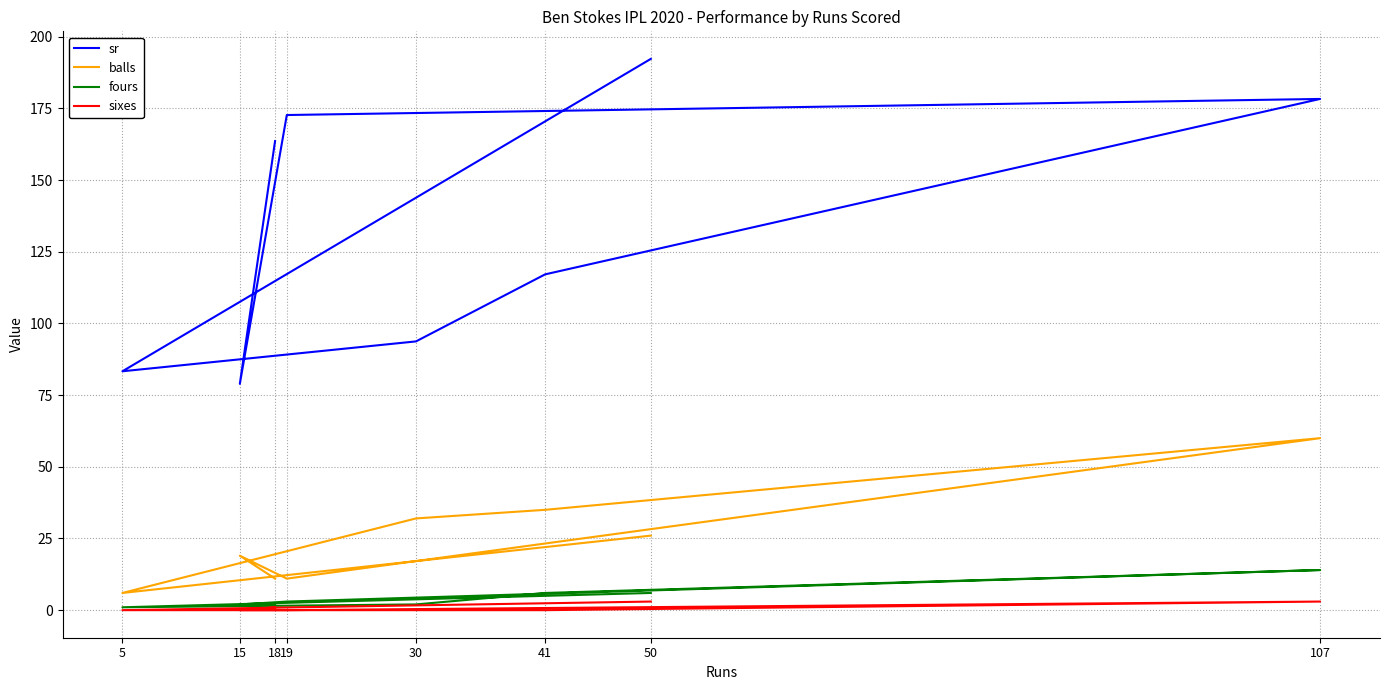

Which series has the largest total across all categories?

sr